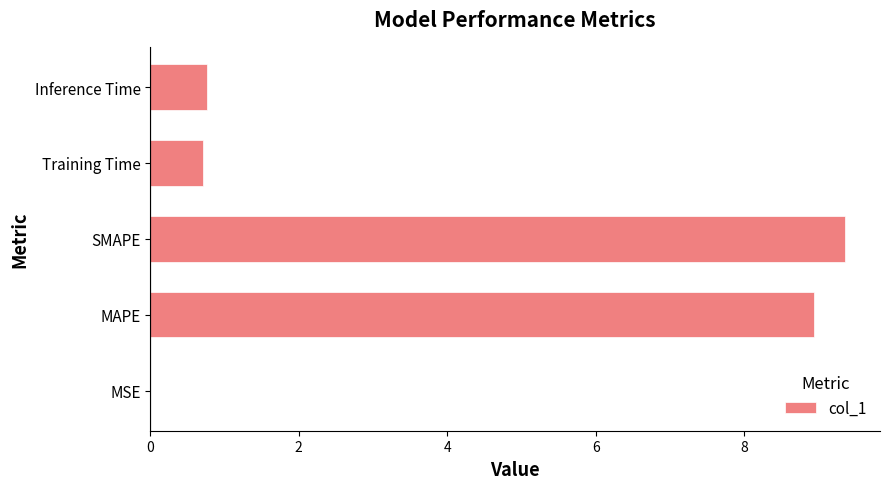

What is the greatest value displayed?

9.4